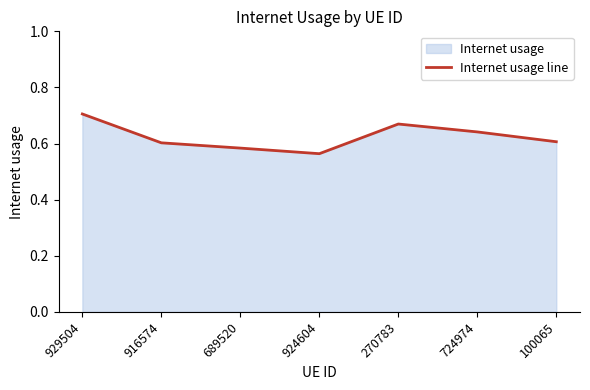

The chart shows a value of 0.3 at 929504. True or false?

False